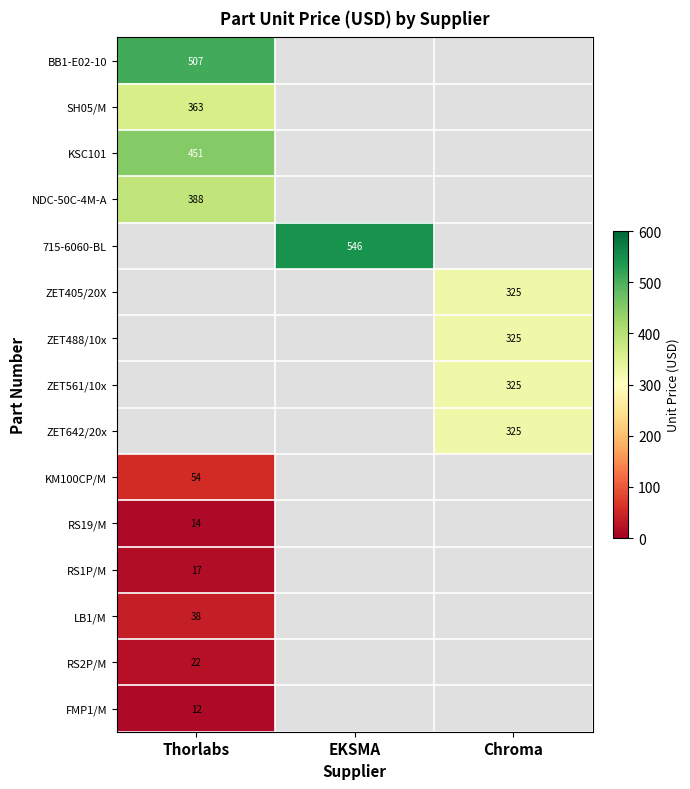

The value of RS1P/M at Thorlabs is 17.2. True or false?

True